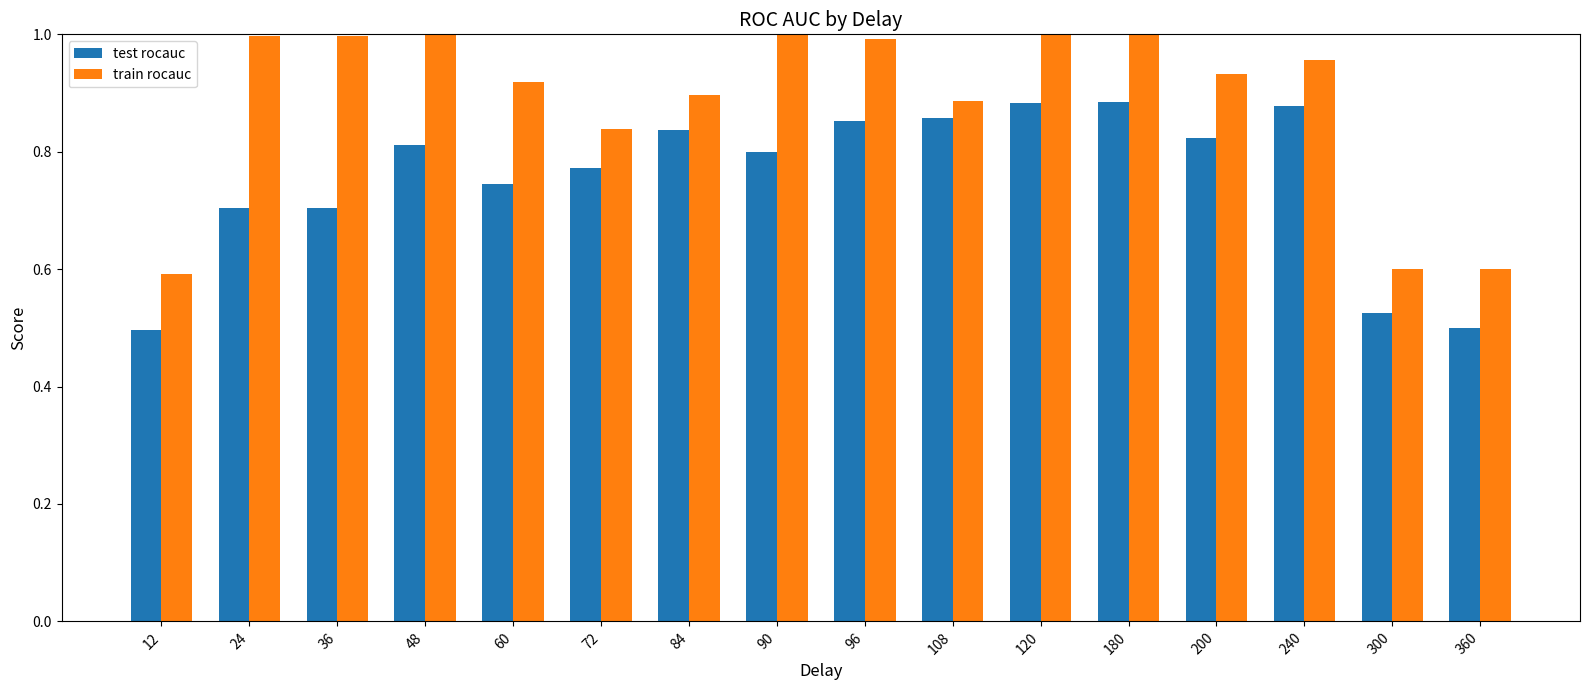

At how many categories does at least one series exceed 0?

16